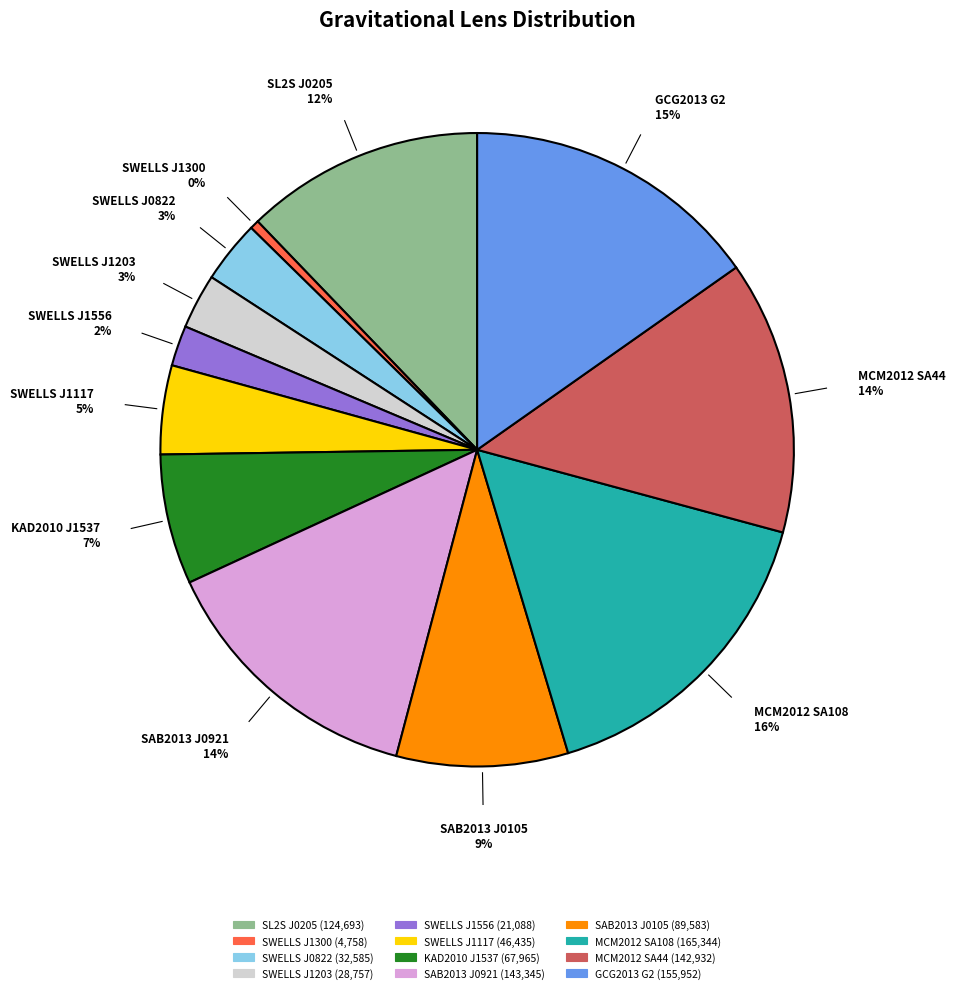

To the nearest percent, what is the difference between the largest and smallest slice percentages?

16%